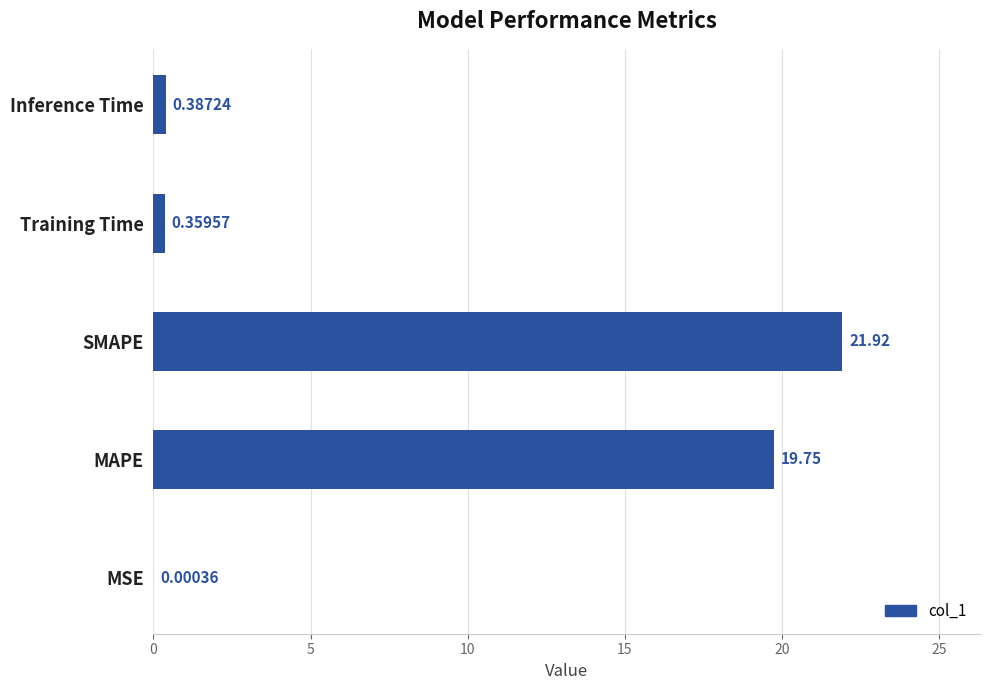

Between Inference Time and MSE, which is larger?

Inference Time